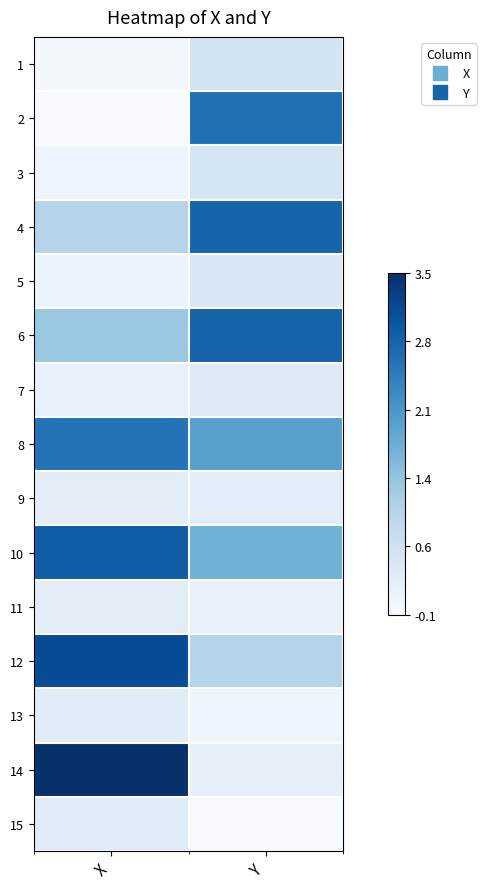

How many series are shown in this chart?

15